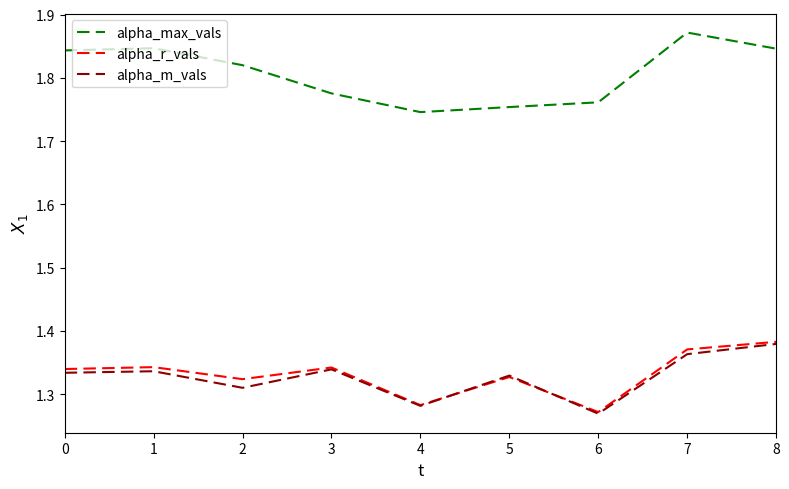

At which category does the chart reach its peak across all series?

7